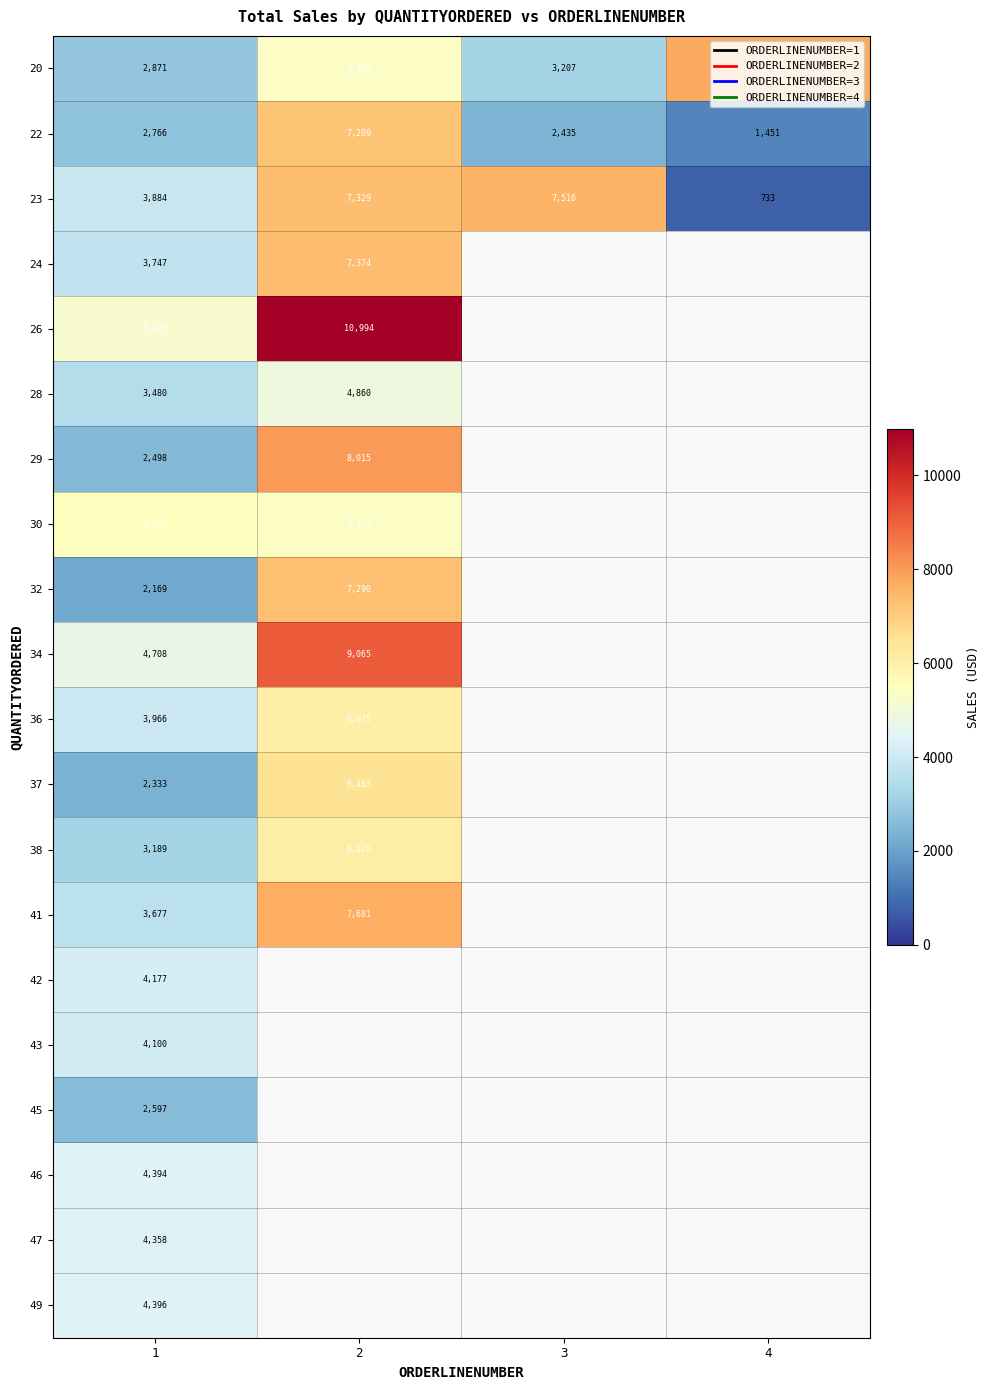

At which category is the sum across all series the highest?

2